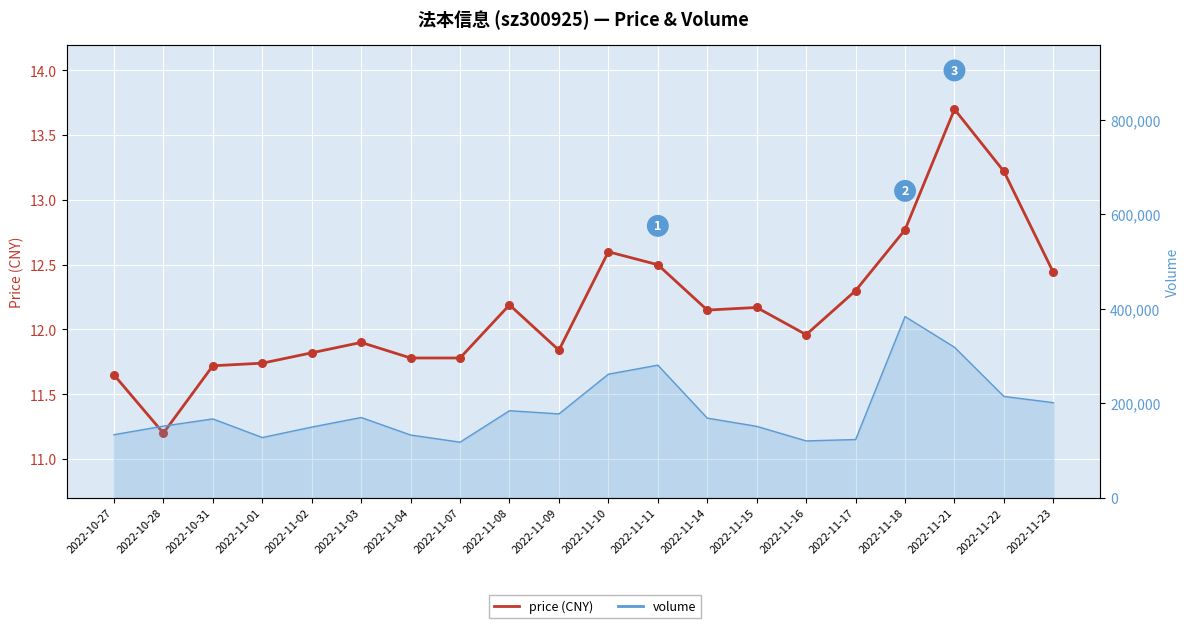

What is the ratio of the value at 2022-11-15 to the value at 2022-11-07?

1.0